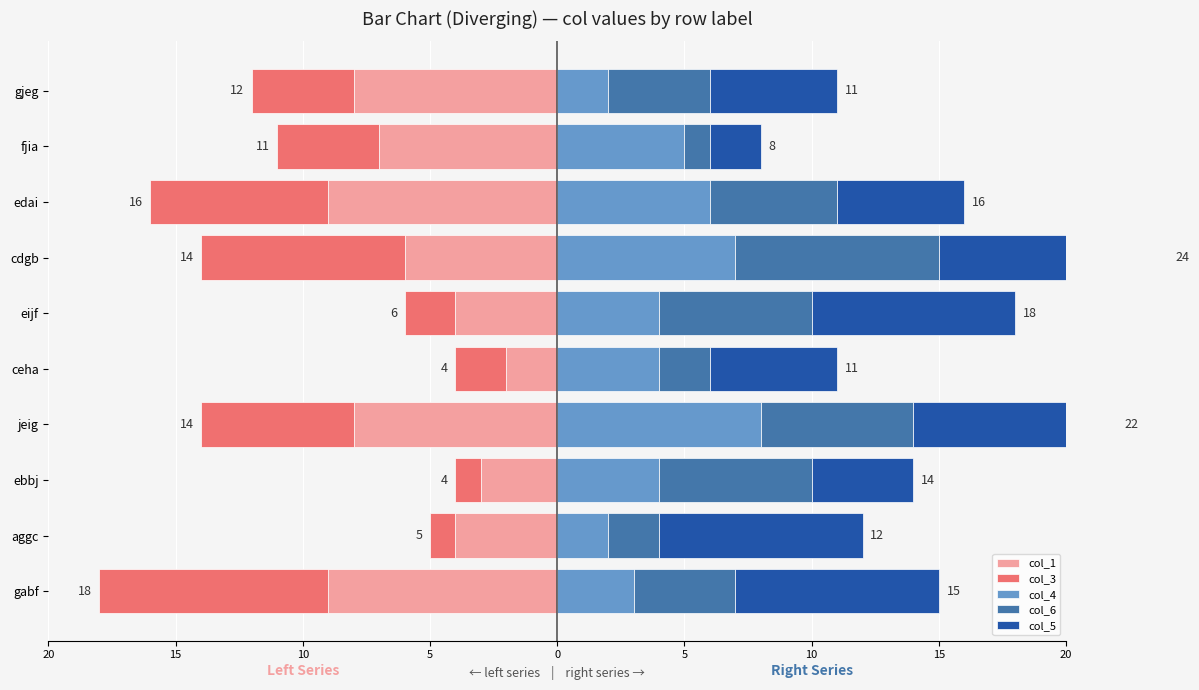

Which series has the largest range (max minus min)?

col_3